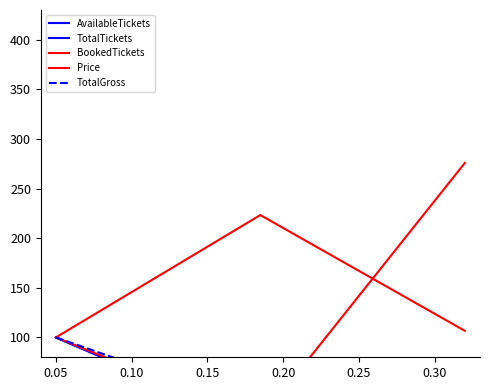

Is the value of TotalTickets at 0.00 greater than the value of Price at 0.05?

No